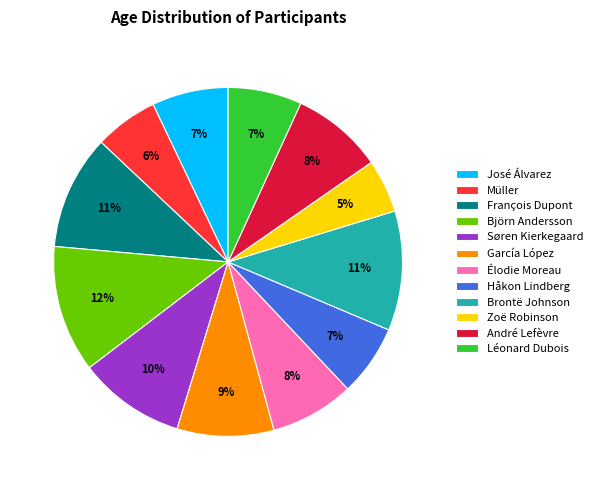

Which slice is the smallest?

Zoë Robinson